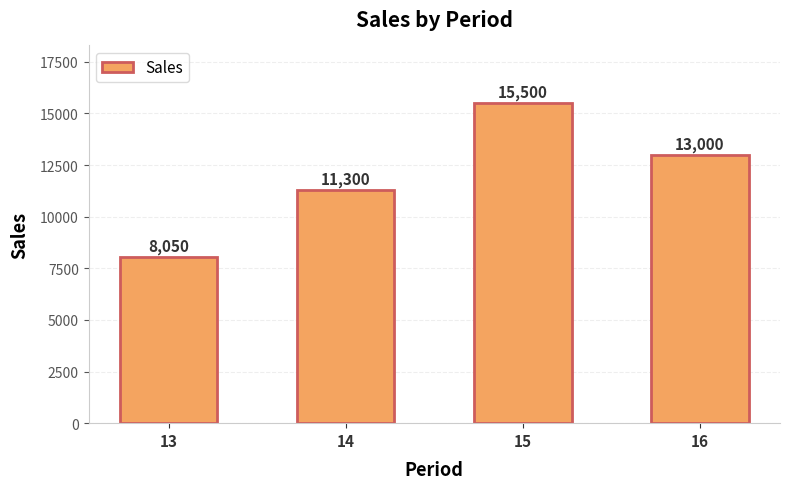

Which category has the lowest value across all series?

13